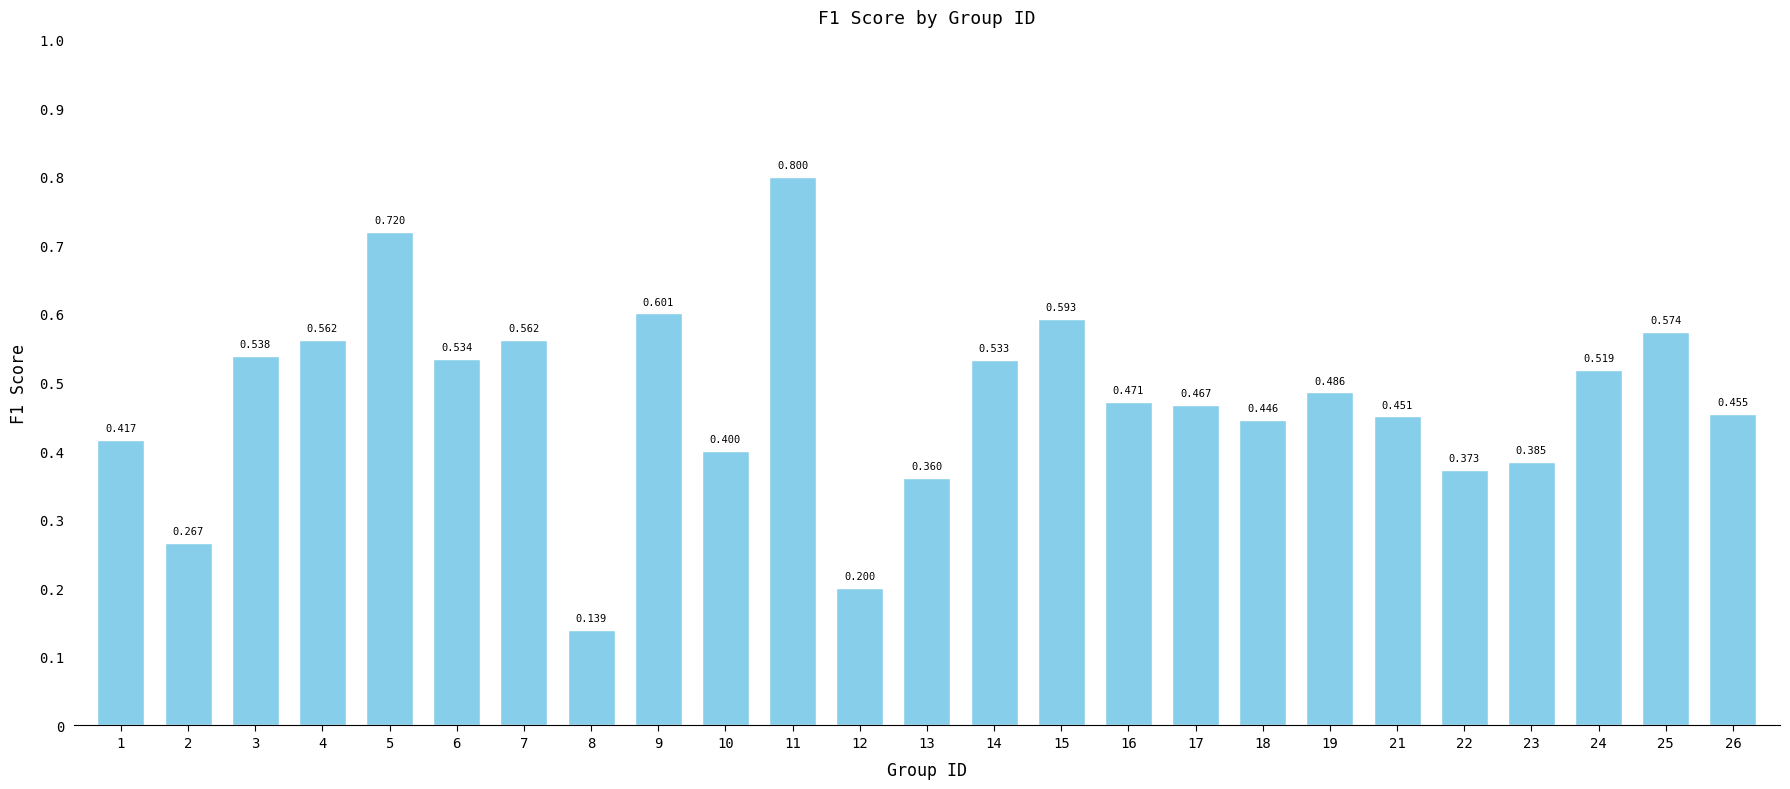

What is the sum of all values?

11.9